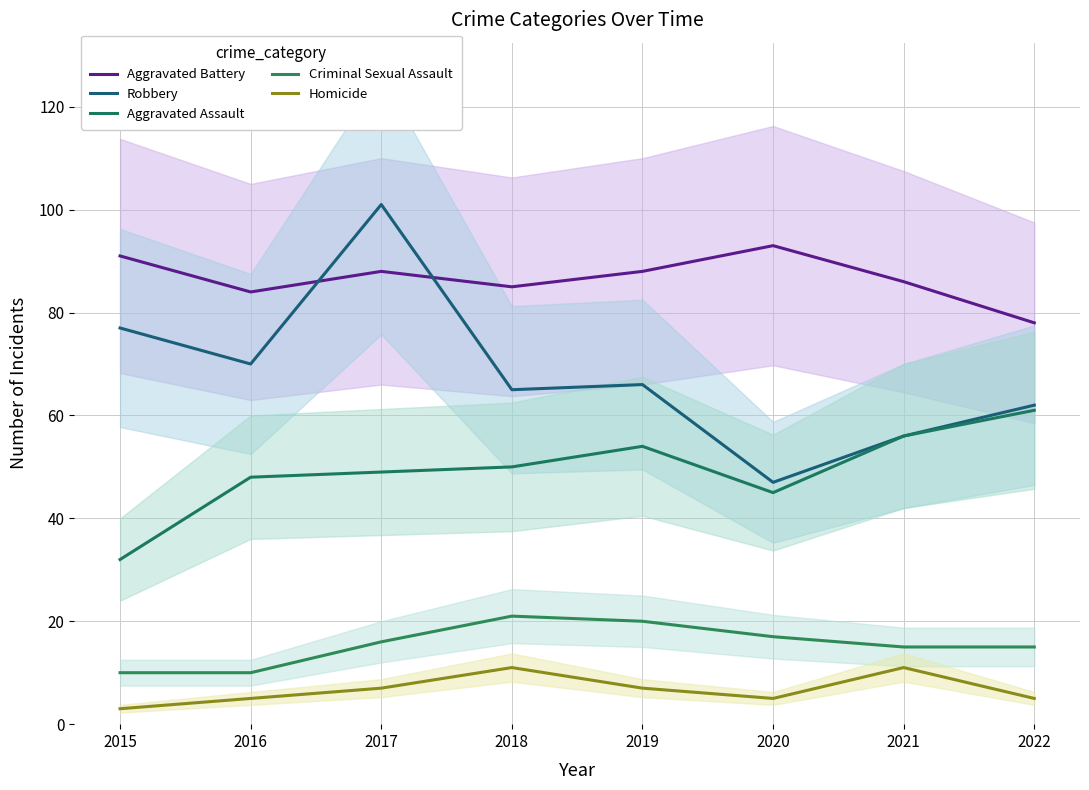

True or false: Aggravated Assault and Criminal Sexual Assault cross at least once.

False